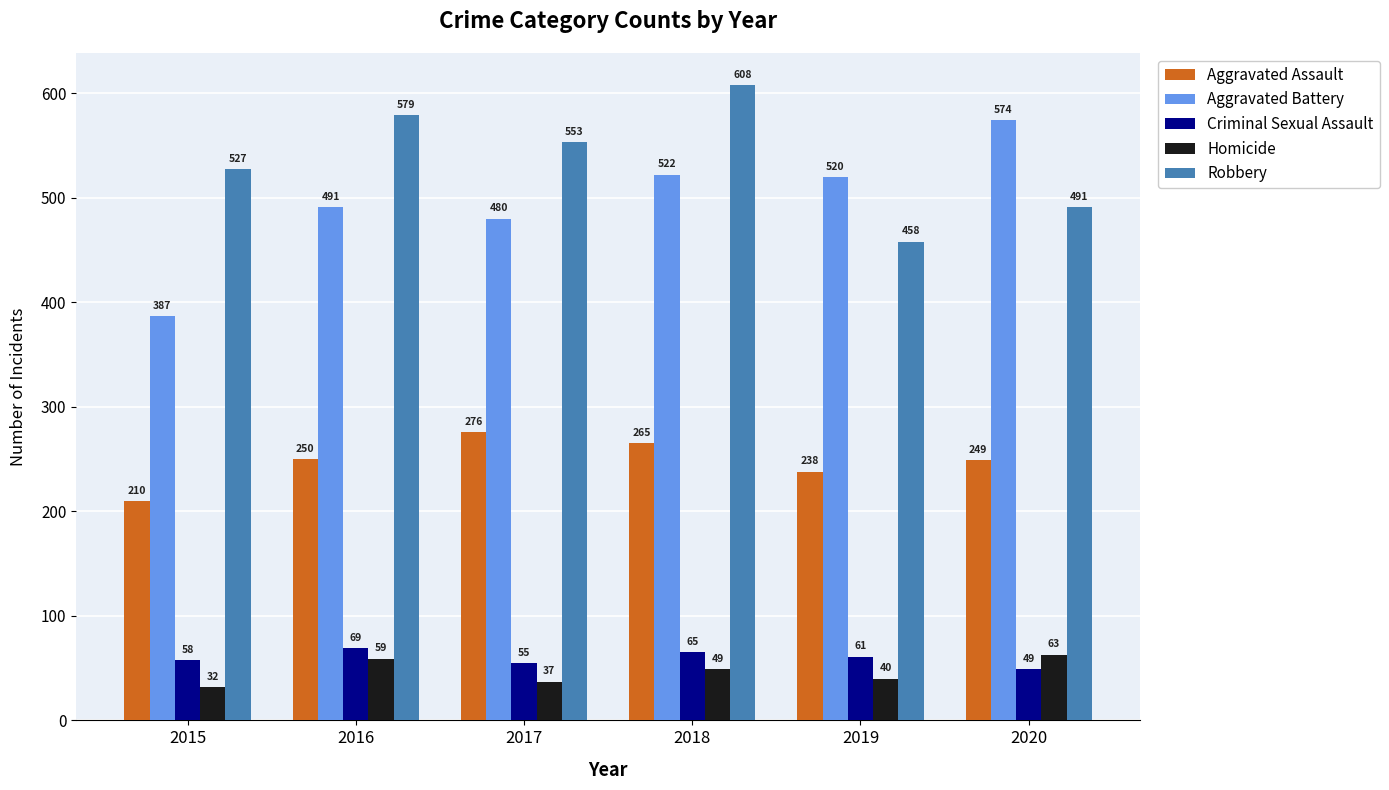

How many groups of bars are there?

6